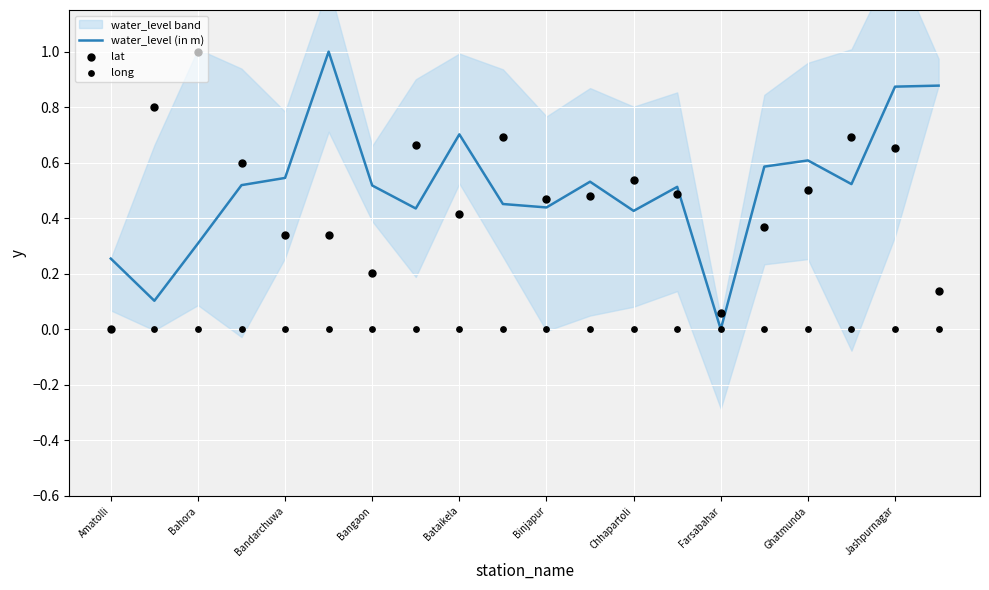

What is the highest value of the water_level (in m) series?

1.0